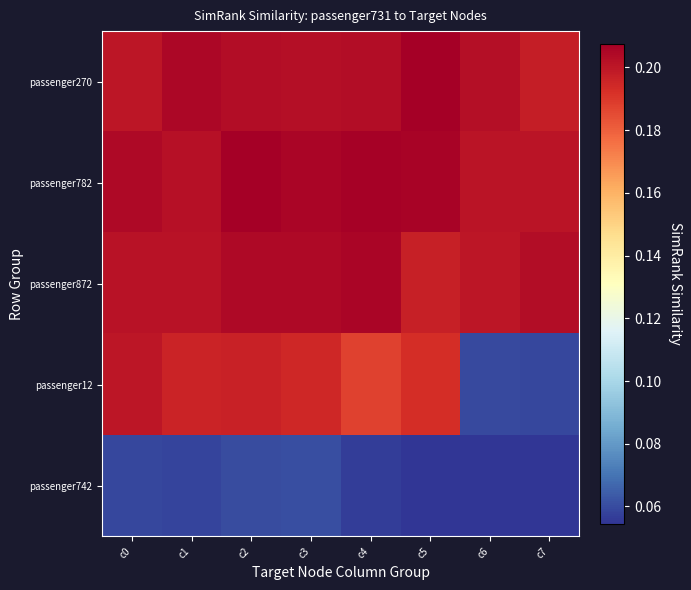

Reading left to right, extract all data points from this chart.

passenger270: c0=0.2	c1=0.2	c2=0.2	c3=0.2	c4=0.2	c5=0.2	c6=0.2	c7=0.2
passenger782: c0=0.2	c1=0.2	c2=0.2	c3=0.2	c4=0.2	c5=0.2	c6=0.2	c7=0.2
passenger872: c0=0.2	c1=0.2	c2=0.2	c3=0.2	c4=0.2	c5=0.2	c6=0.2	c7=0.2
passenger12: c0=0.2	c1=0.2	c2=0.2	c3=0.2	c4=0.2	c5=0.2	c6=0.1	c7=0.1
passenger742: c0=0.1	c1=0.1	c2=0.1	c3=0.1	c4=0.1	c5=0.1	c6=0.1	c7=0.1